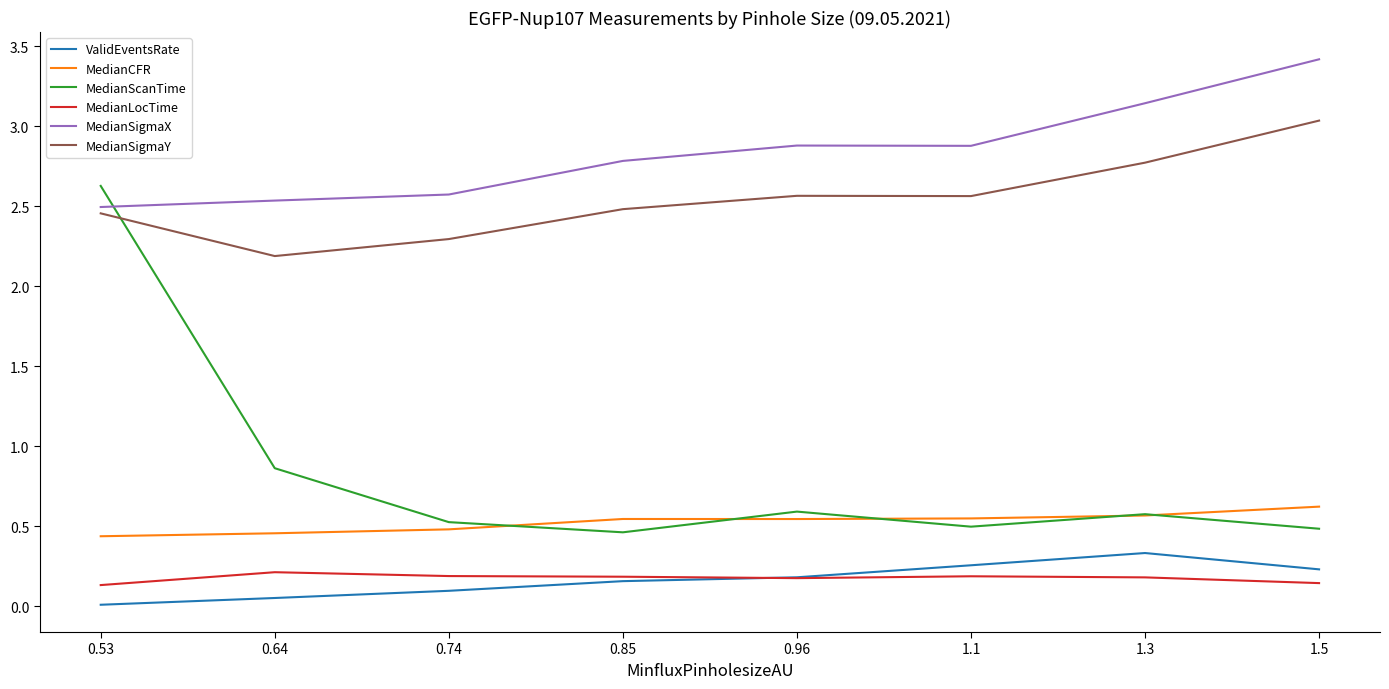

Is it true that ValidEventsRate equals 0.5 at 1.3?

False